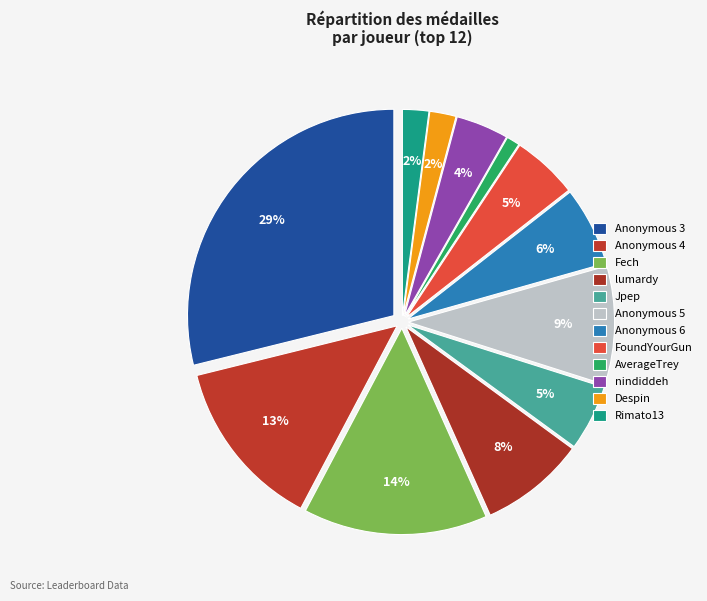

Which category has the smallest portion of the pie?

AverageTrey